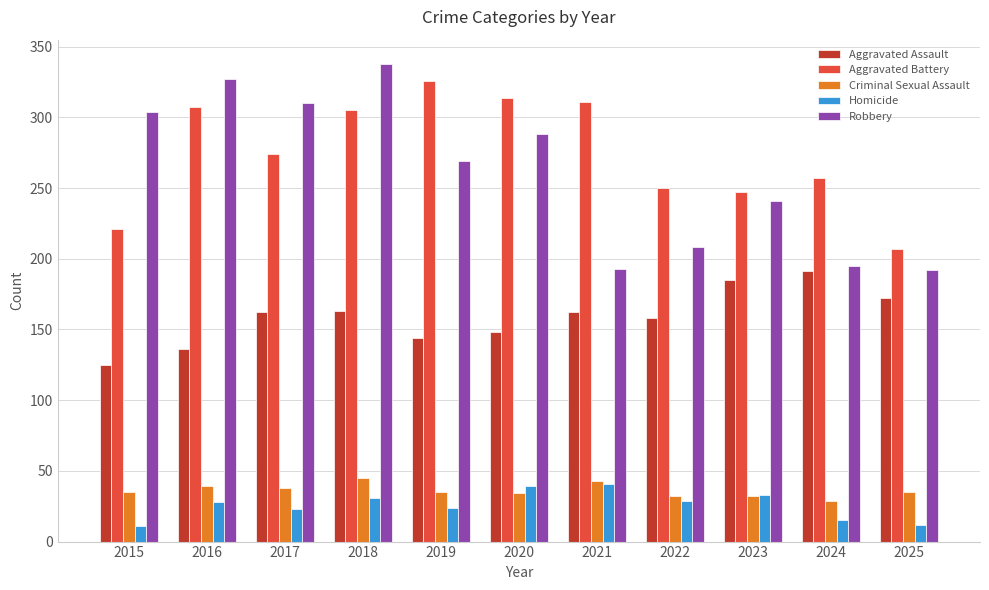

At which category is the sum across all series the highest?

2018